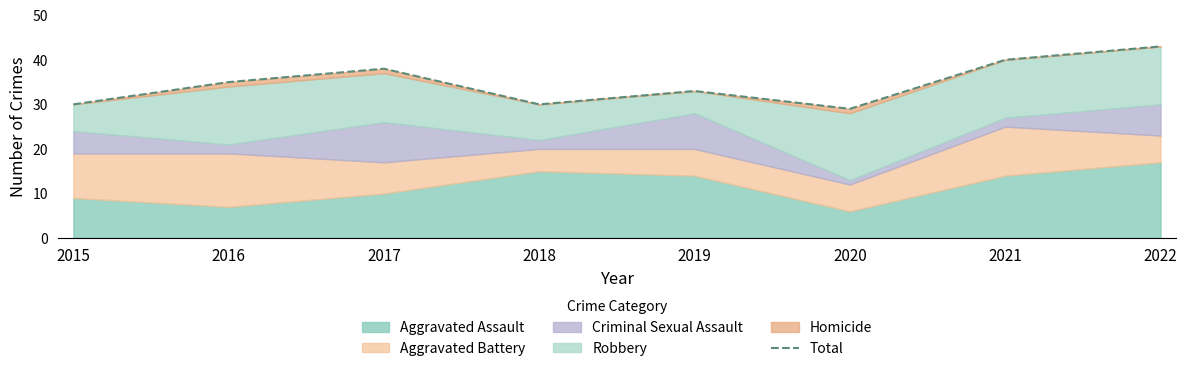

True or false: the data has more than 1 interior local peaks.

True